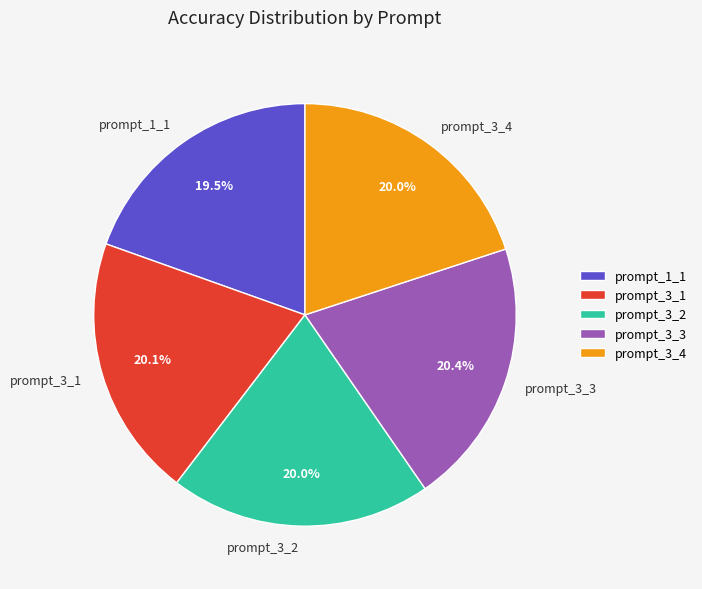

How many slices are in this pie chart?

5